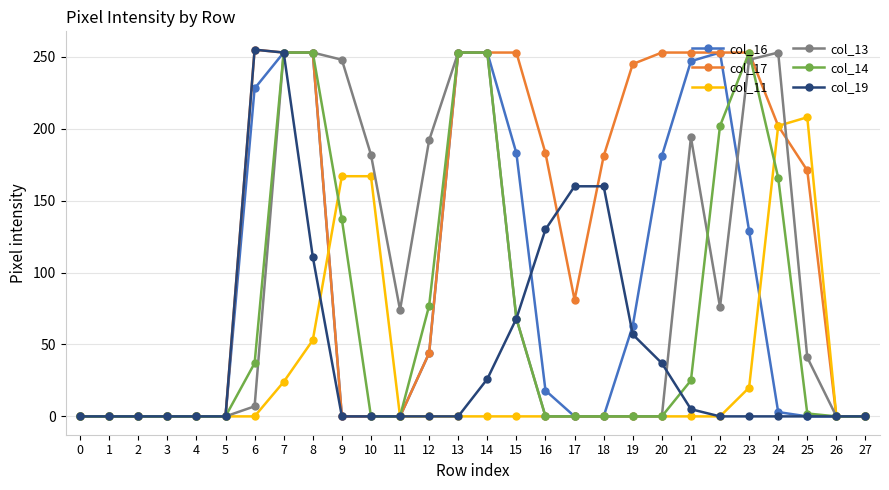

Which category has the highest value in the col_11 series?

25